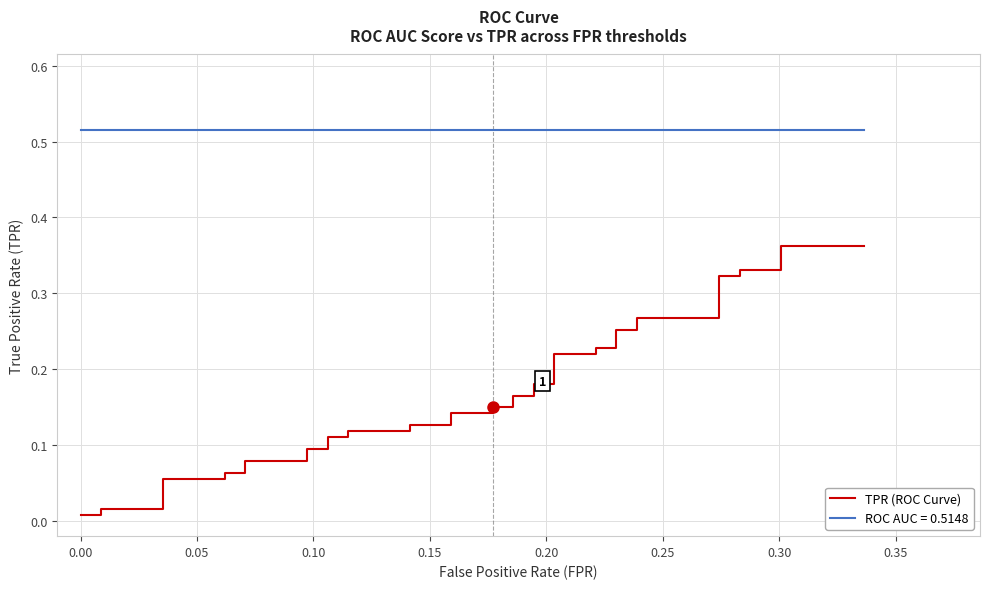

The value at 19 is 0.2. True or false?

False